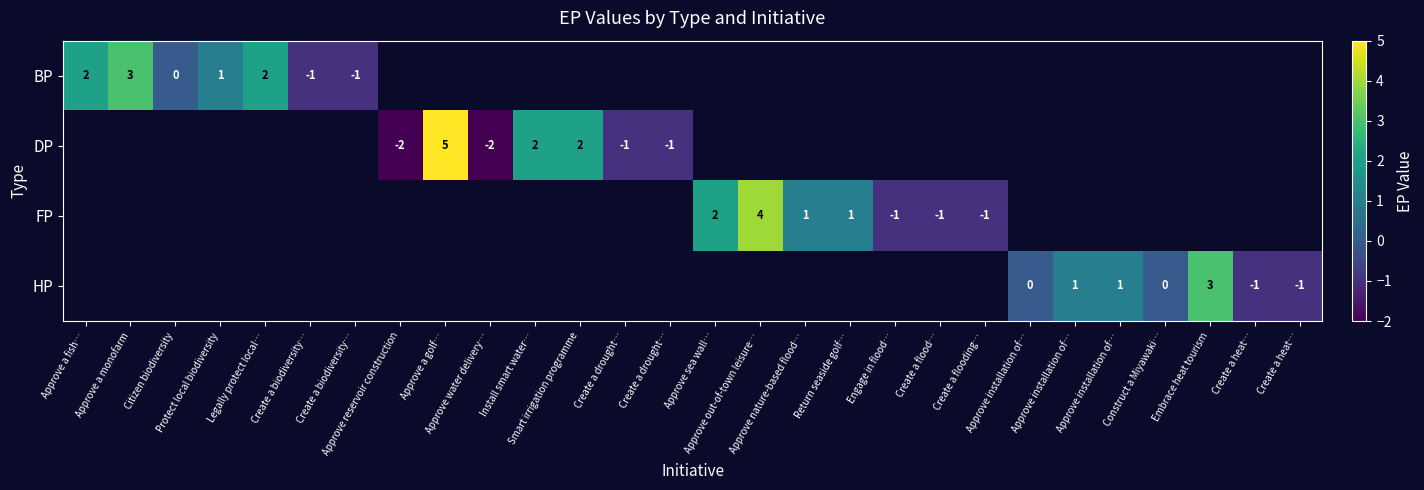

How many categories are shown in the chart?

28